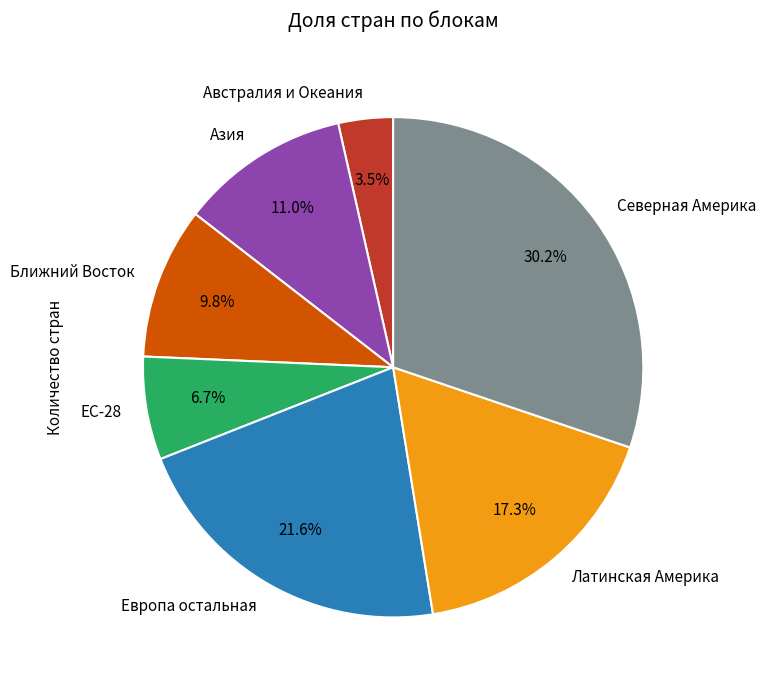

To the nearest percent, what portion does ЕС-28 represent?

7%